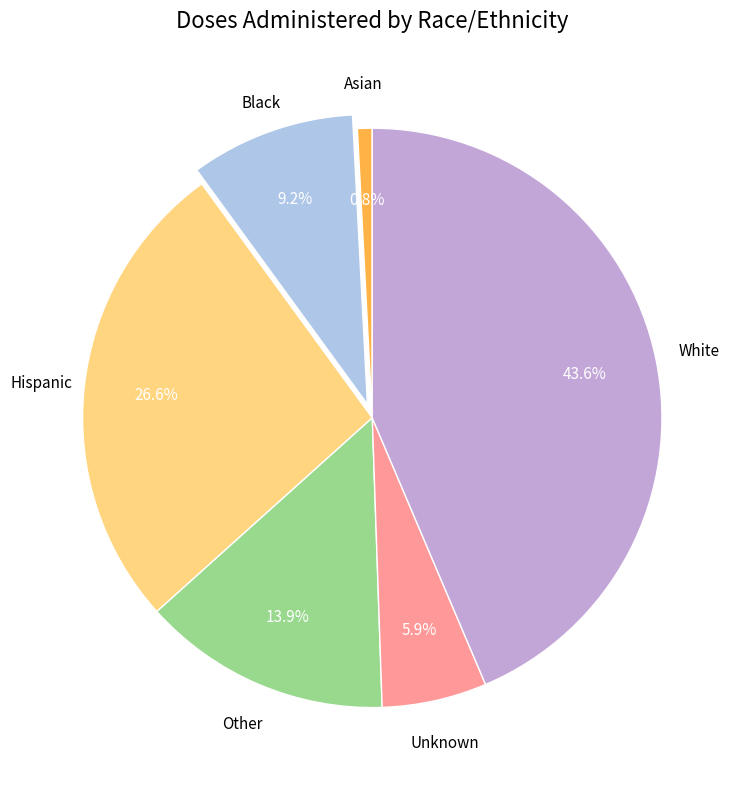

Is Asian the majority of the pie?

No